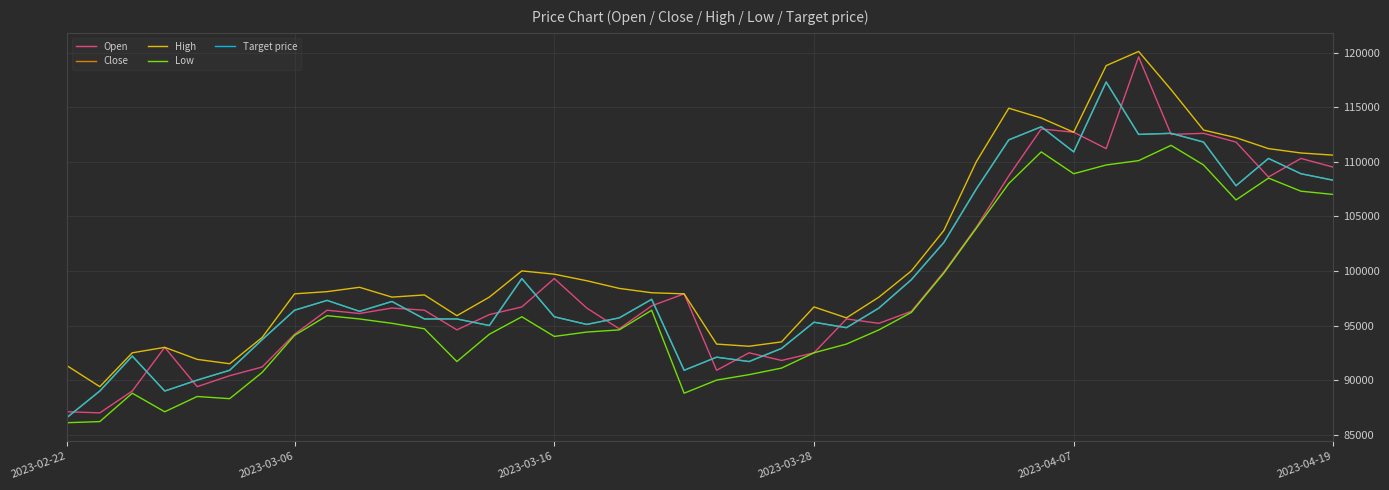

Does the chart display data point markers on the line(s)?

No